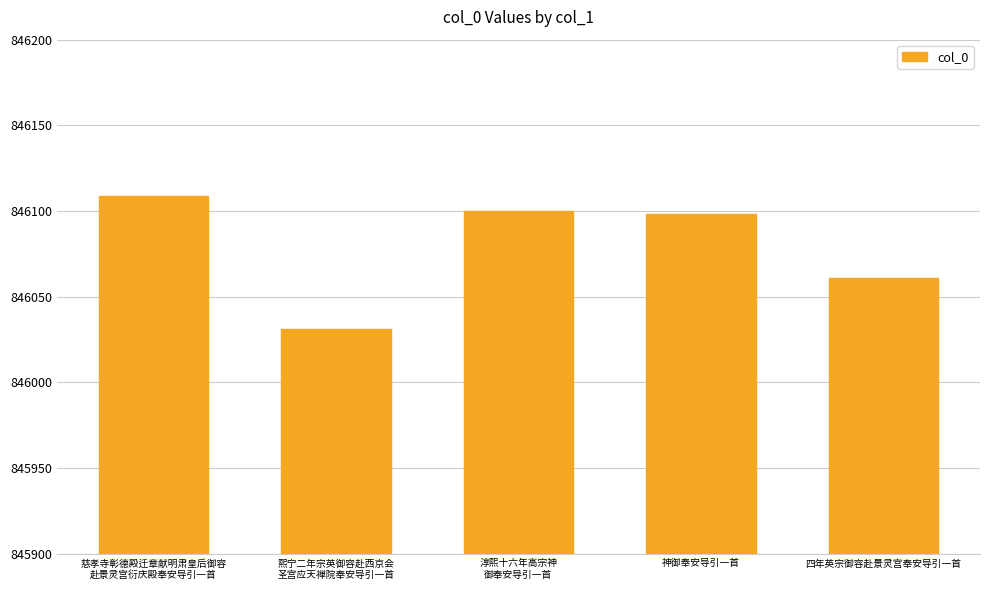

What is the value of the 5th bar from the left?

846061